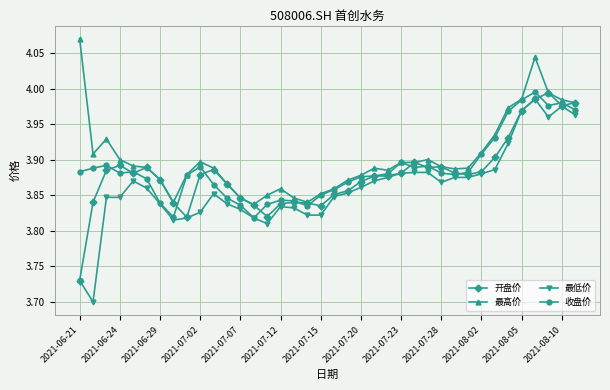

What is the difference between the maximum and minimum values in the 收盘价 series?

0.2